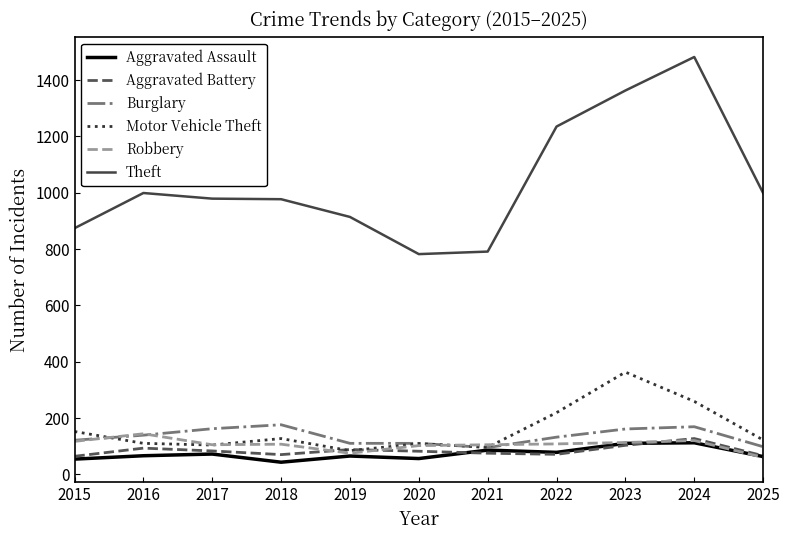

Which label corresponds to the largest value in the chart?

2024